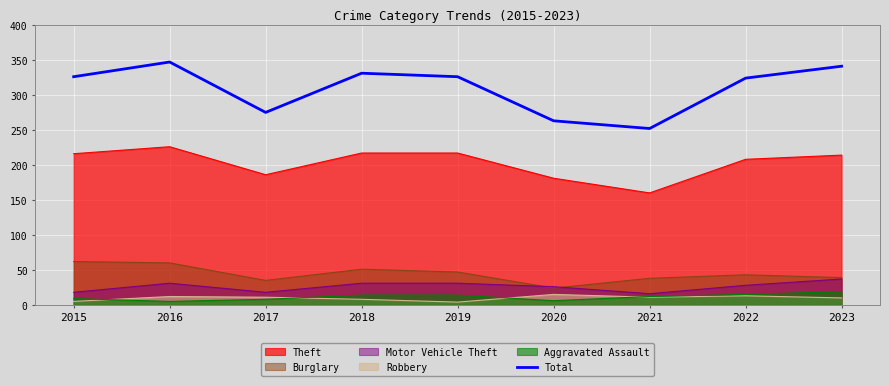

What is the maximum value shown in the chart?

347